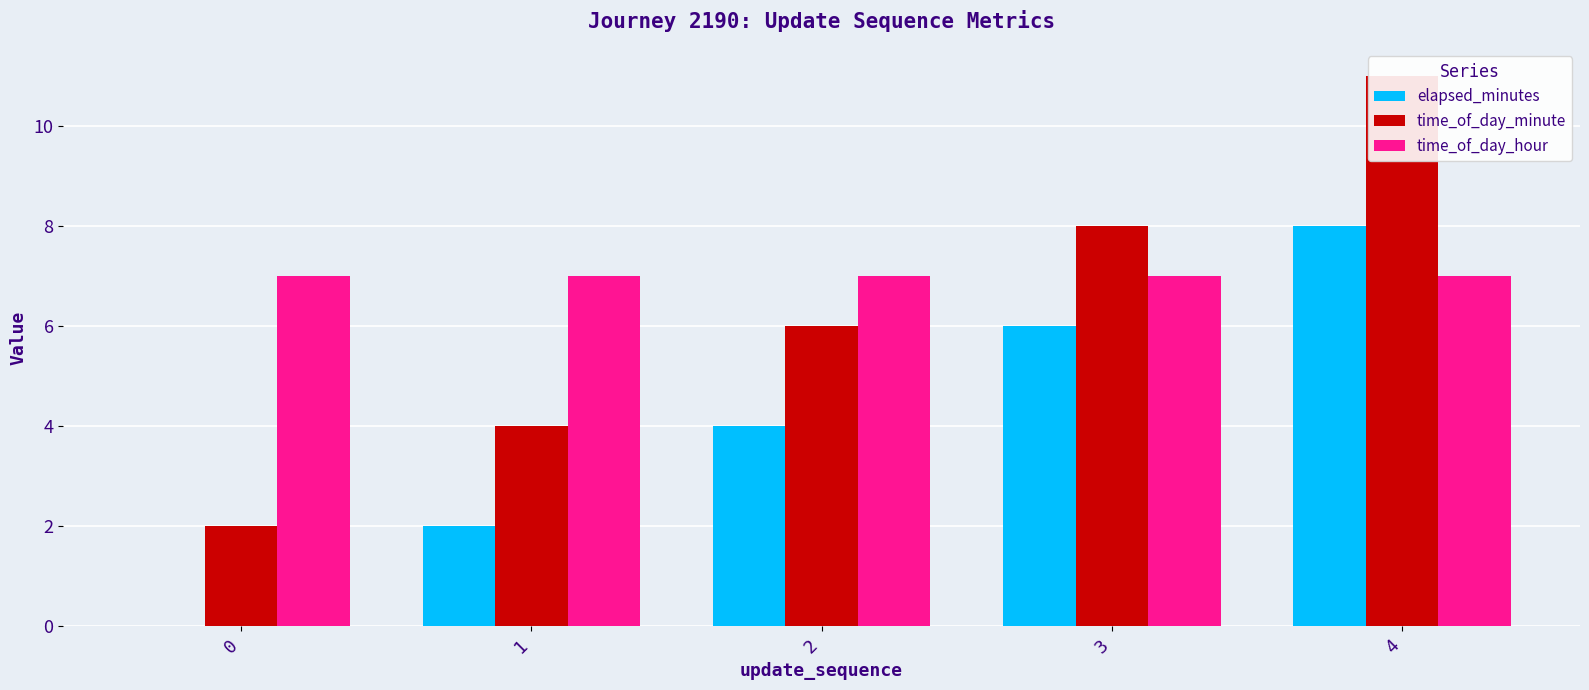

Reading left to right, extract all data points from this chart.

elapsed_minutes: 0=0	1=2	2=4	3=6	4=8
time_of_day_minute: 0=2	1=4	2=6	3=8	4=11
time_of_day_hour: 0=7	1=7	2=7	3=7	4=7